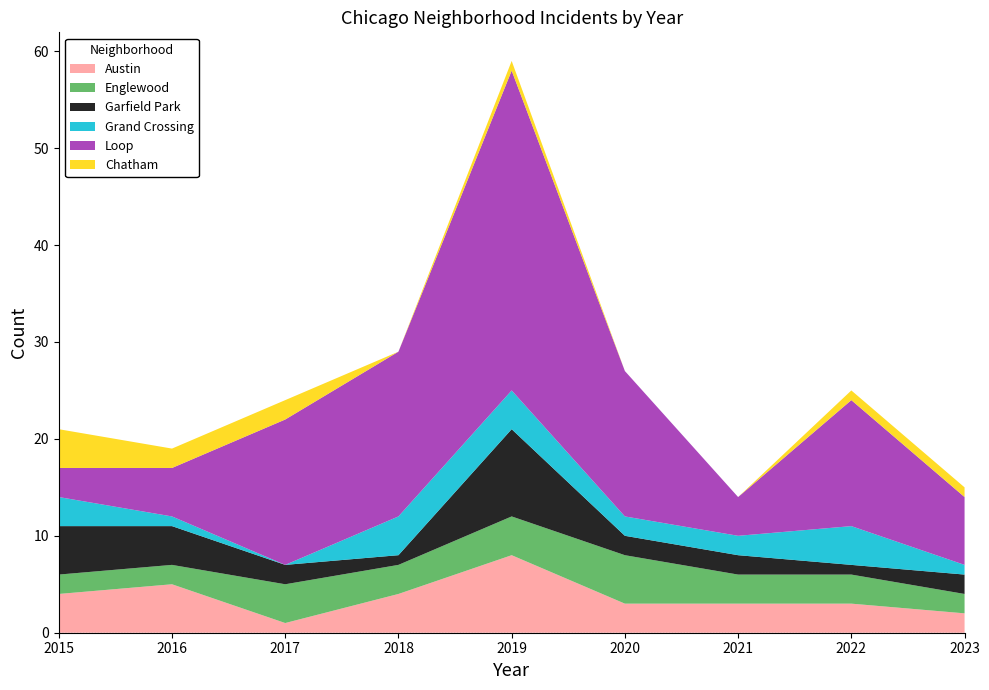

Reading left to right, list all the values displayed in this chart.

Austin: 2015=4	2016=5	2017=1	2018=4	2019=8	2020=3	2021=3	2022=3	2023=2
Englewood: 2015=2	2016=2	2017=4	2018=3	2019=4	2020=5	2021=3	2022=3	2023=2
Garfield Park: 2015=5	2016=4	2017=2	2018=1	2019=9	2020=2	2021=2	2022=1	2023=2
Grand Crossing: 2015=3	2016=1	2017=0	2018=4	2019=4	2020=2	2021=2	2022=4	2023=1
Loop: 2015=3	2016=5	2017=15	2018=17	2019=33	2020=15	2021=4	2022=13	2023=7
Chatham: 2015=4	2016=2	2017=2	2018=0	2019=1	2020=0	2021=0	2022=1	2023=1